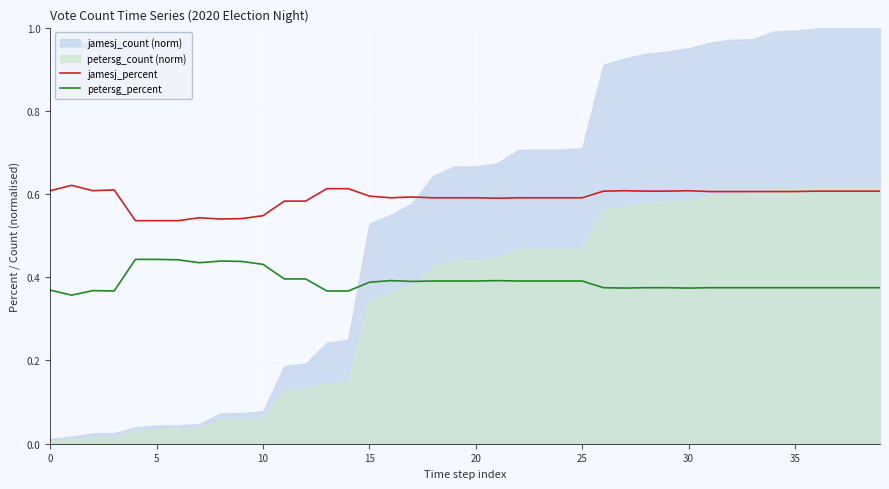

Count the jamesj_percent values in the range 0 to 1.

40